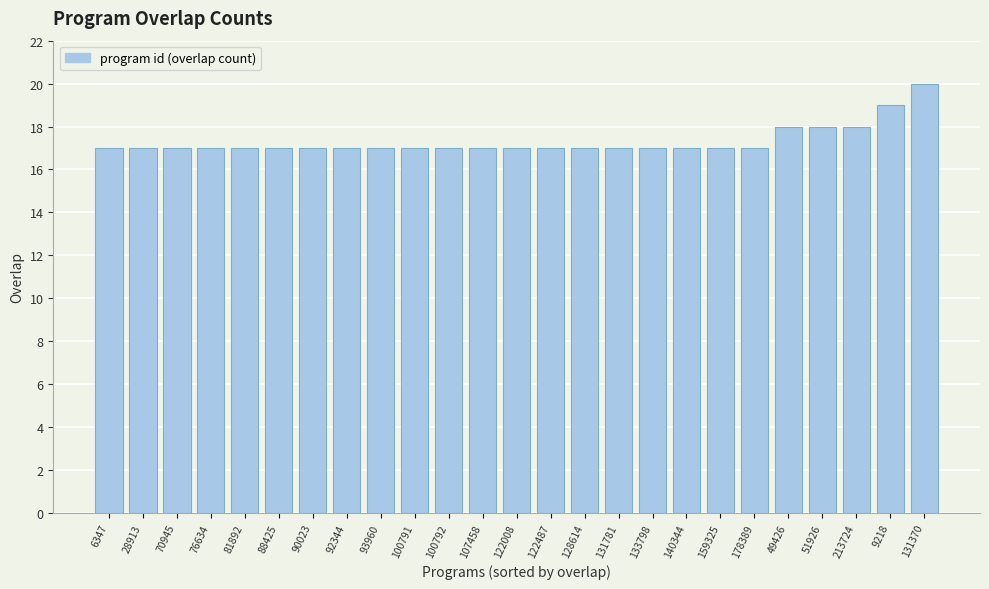

What is the sum of all values?

433